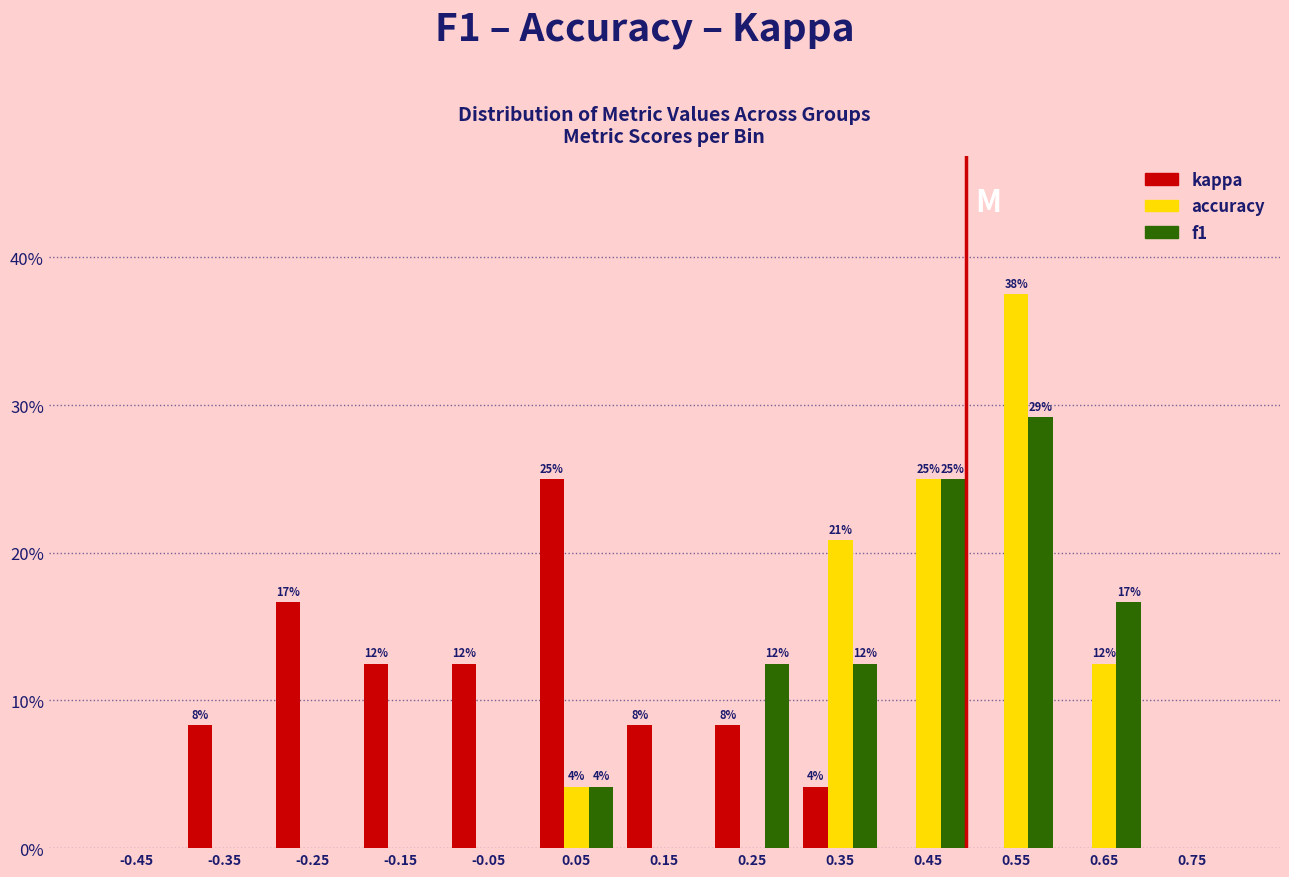

In the accuracy series, which range on the x-axis has the tallest bar?

0.5 to 0.6